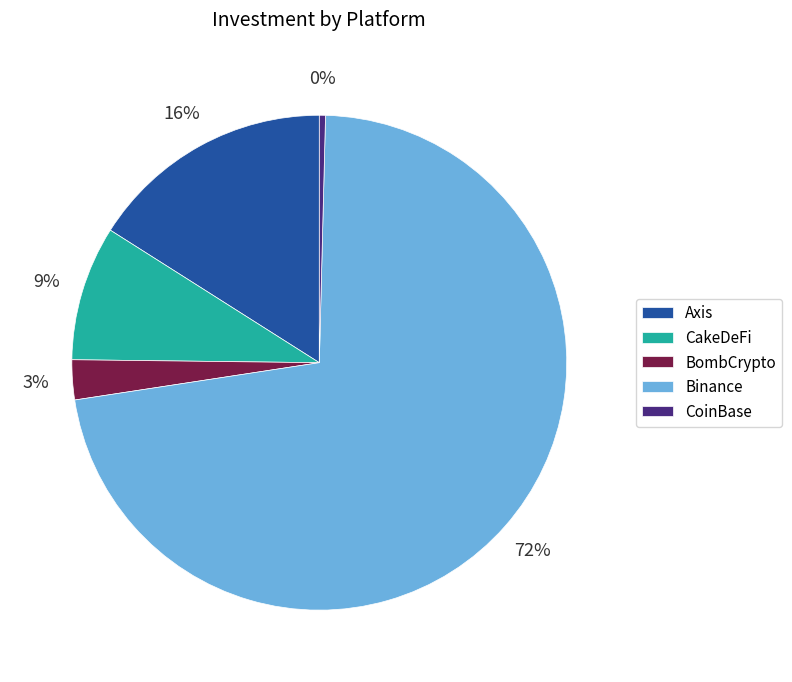

How many slices are in this pie chart?

5